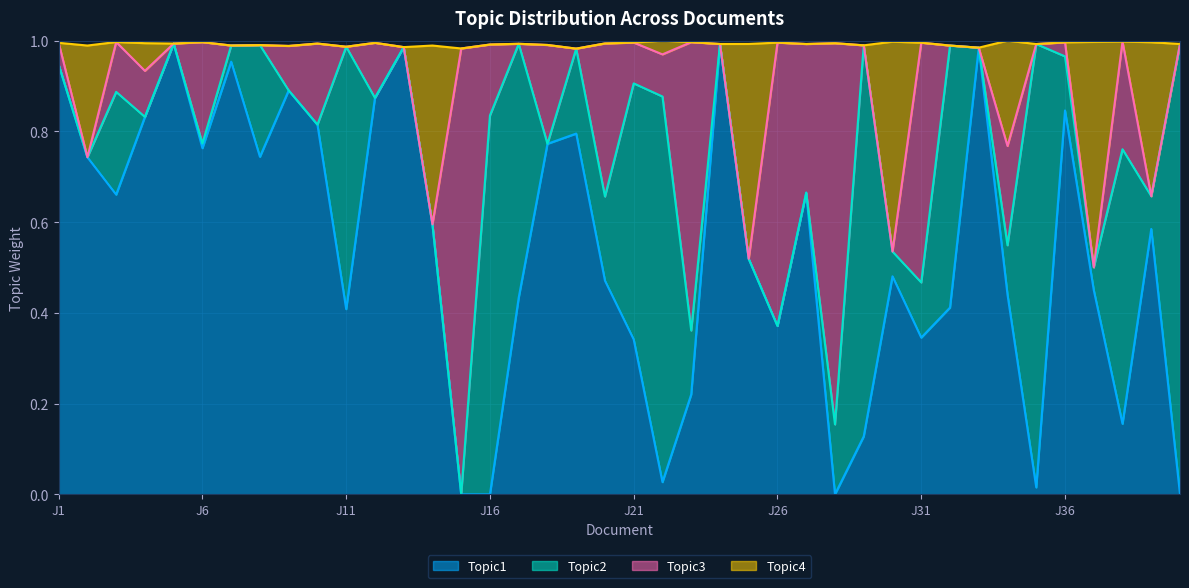

Rank the categories by Topic1 value from lowest to highest.

J15, J16, J28, J40, J35, J22, J29, J38, J23, J21, J31, J26, J11, J32, J17, J34, J37, J20, J30, J25, J39, J14, J3, J27, J2, J8, J6, J18, J19, J10, J4, J36, J12, J9, J1, J7, J33, J13, J24, J5